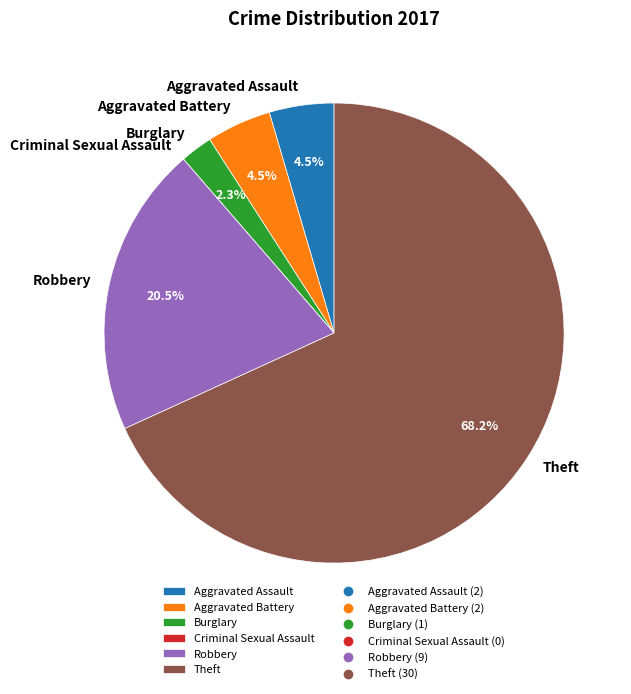

Which slice is the largest?

Theft